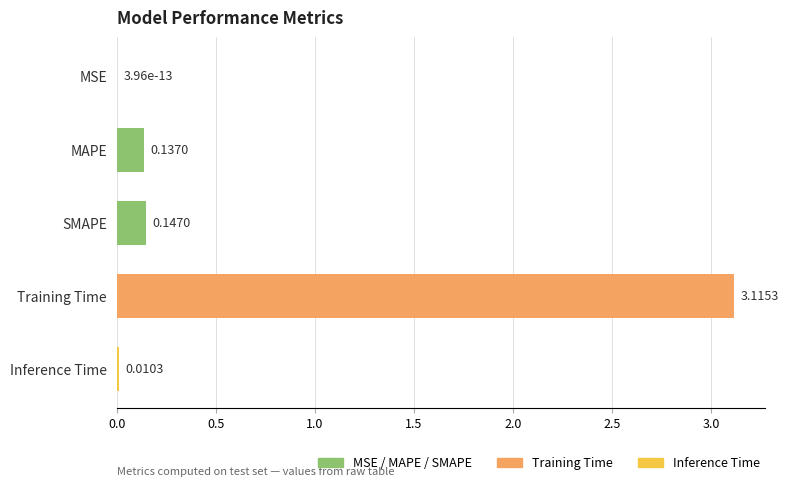

What is the sum of all values?

3.4